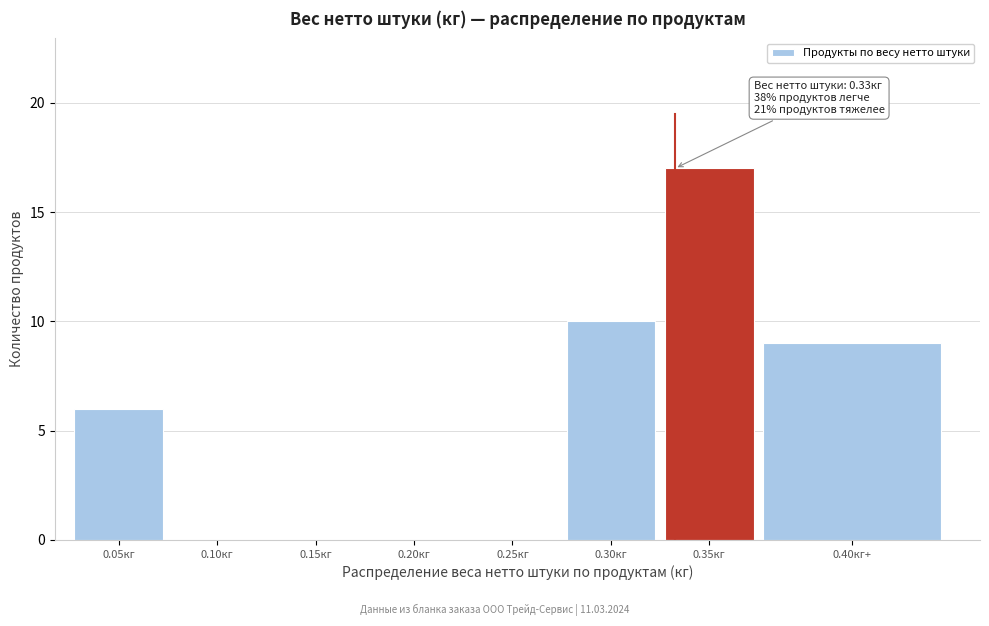

Reading left to right, what are all the values shown in this chart?

0.05кг=6	0.10кг=0	0.15кг=0	0.20кг=0	0.25кг=0	0.30кг=10	0.35кг=17	0.40кг+=9